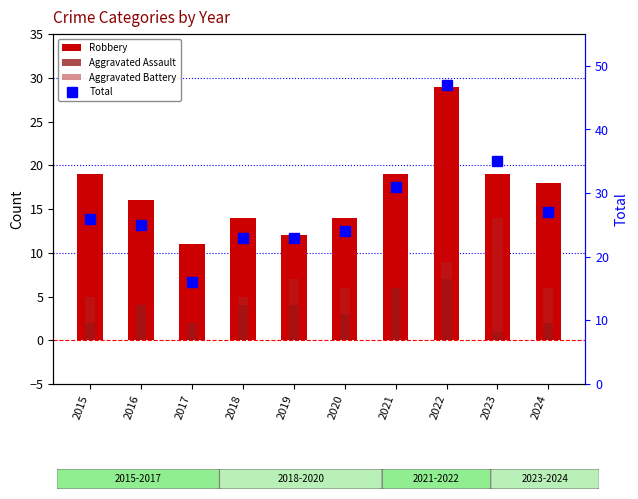

Does the chart contain any negative values?

No